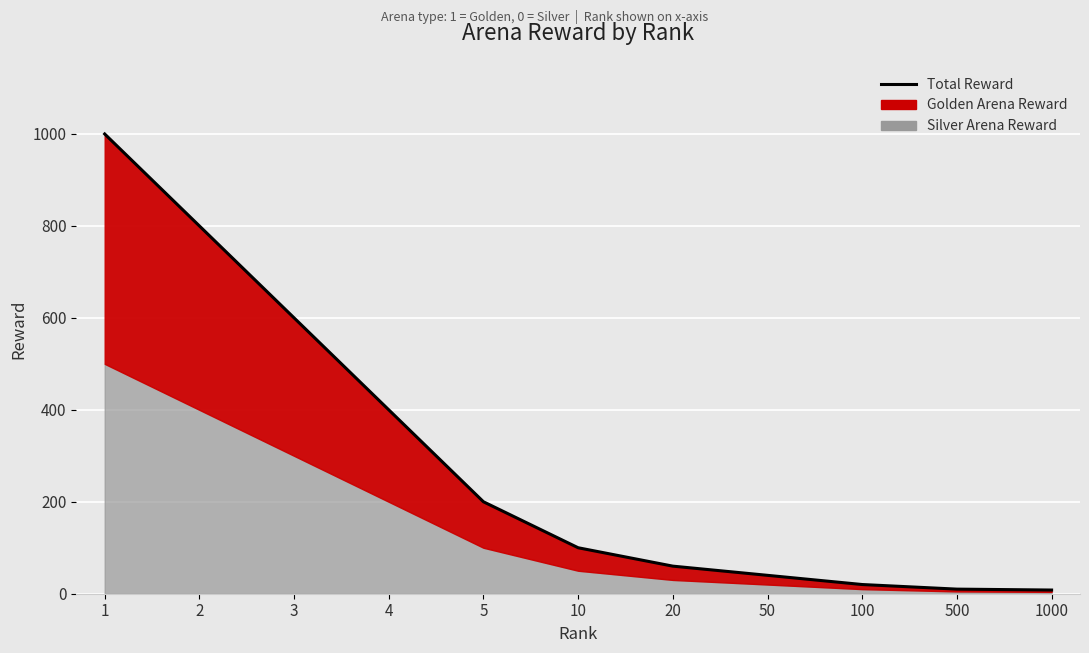

What is the change in value from 1 to 10?

-900